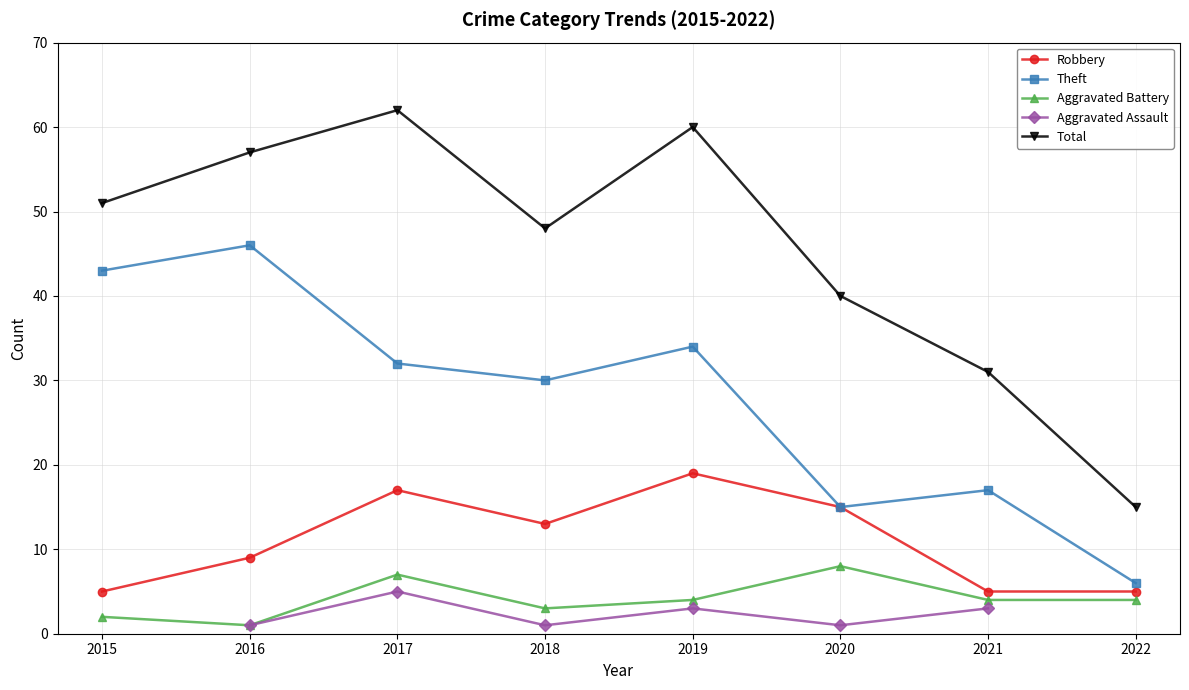

True or false: Aggravated Assault and Robbery cross at least once.

False